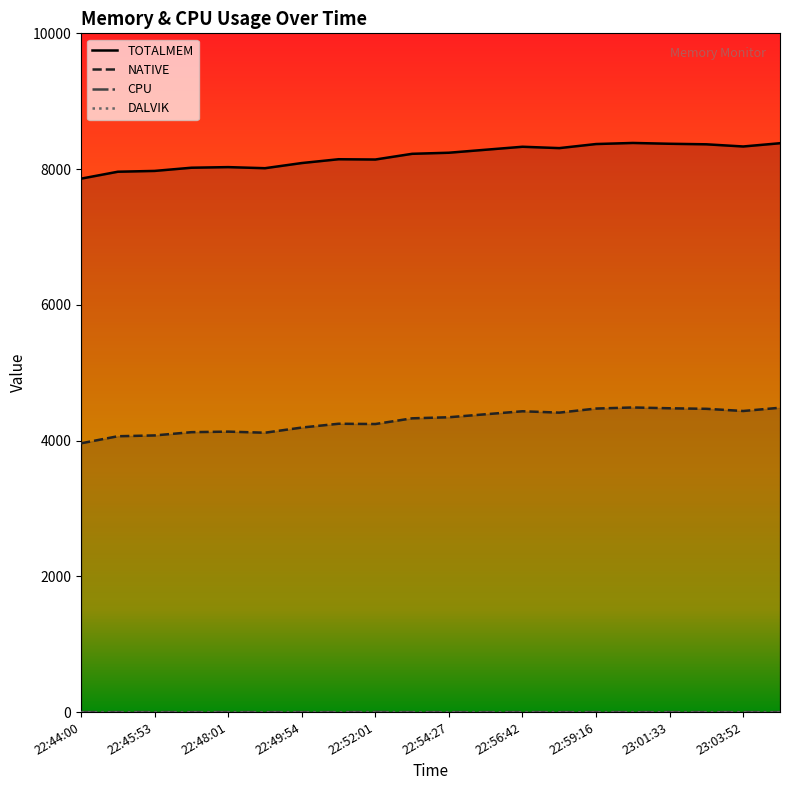

What is the sum of all NATIVE values?

85884.0